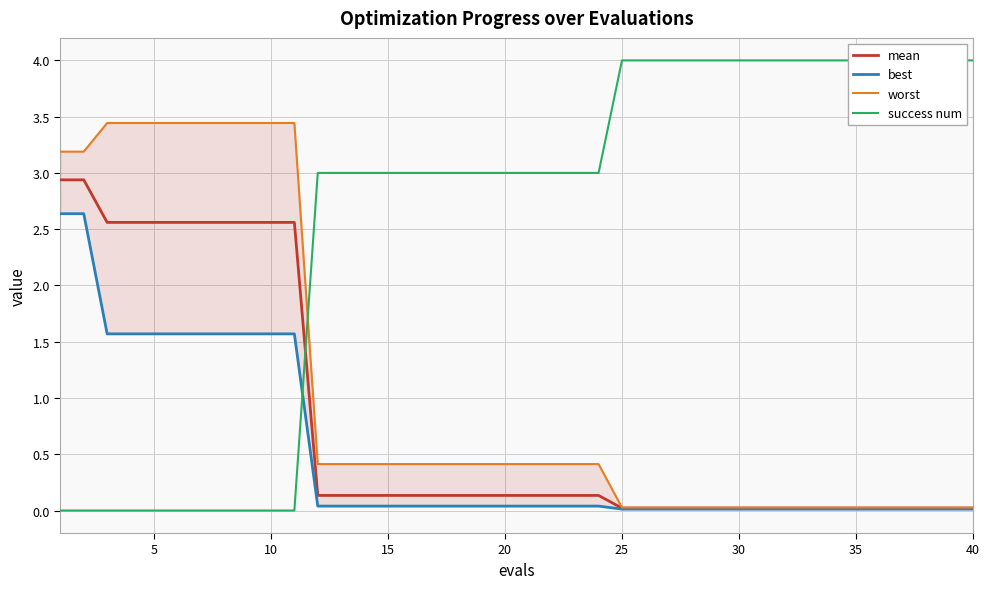

True or false: worst and mean cross at least once.

False